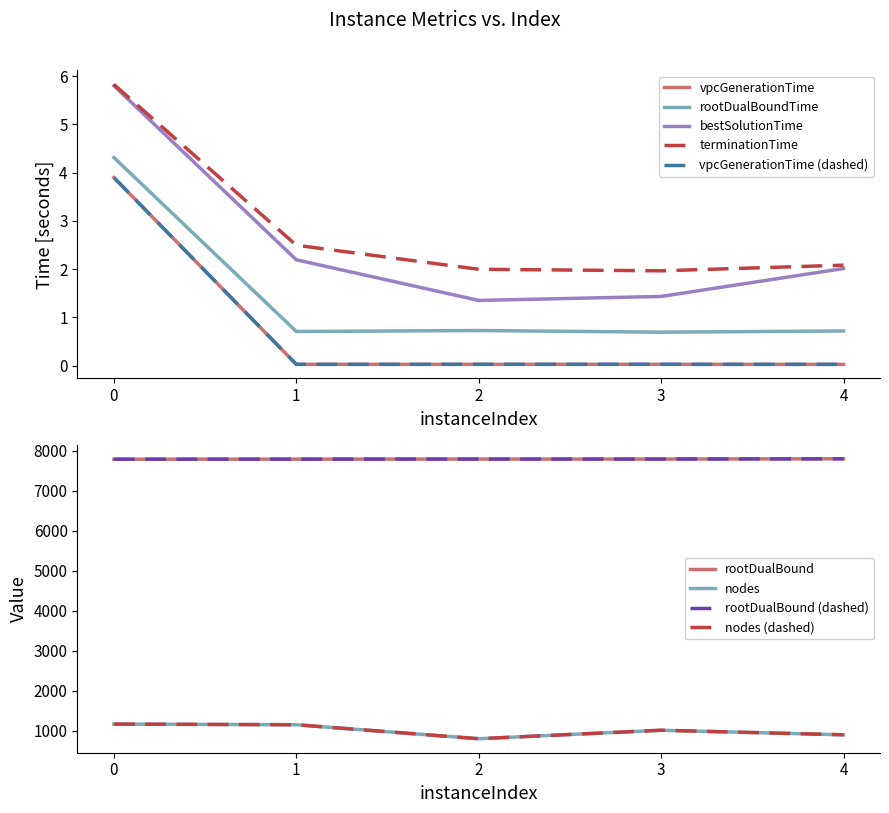

True or false: rootDualBound has a value of 7791.0 at 3.

True